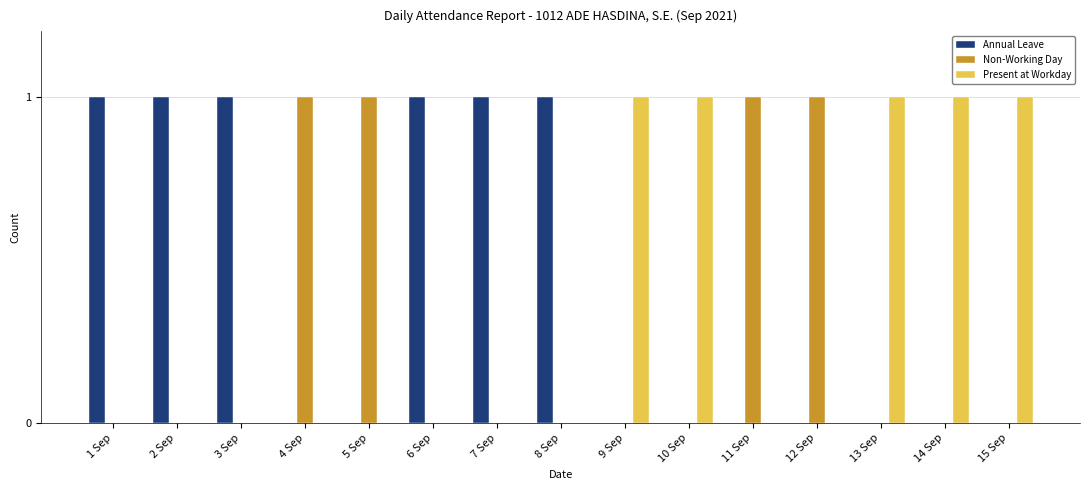

What is the label of the 2nd bar from the right?

14 Sep